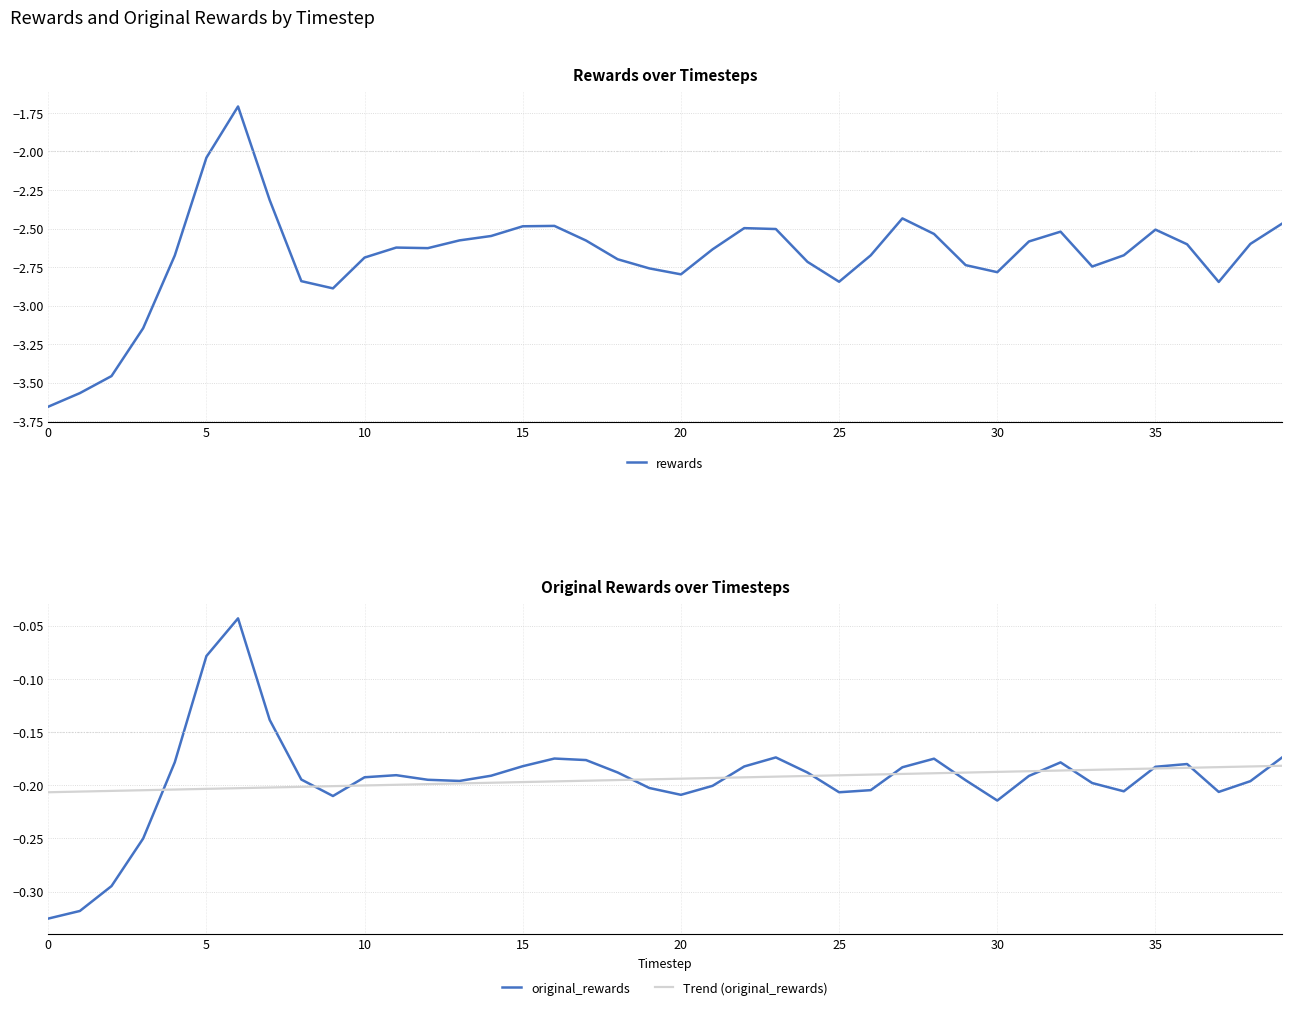

What is the approximate value of Trend (original_rewards) at 10?

-0.2